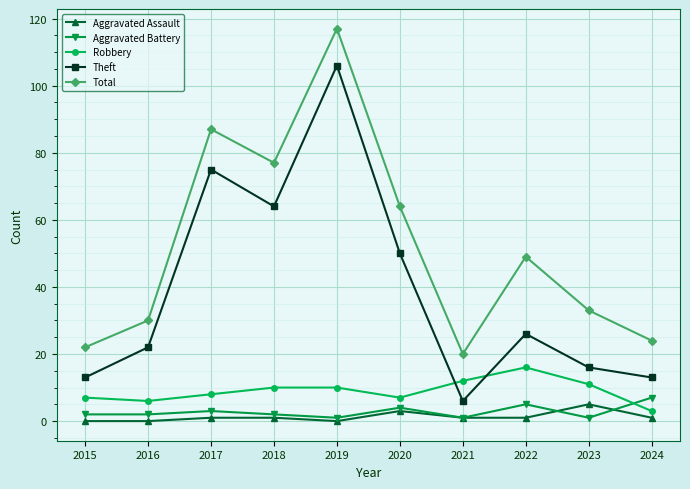

Which category has the lowest value in the Total series?

2021